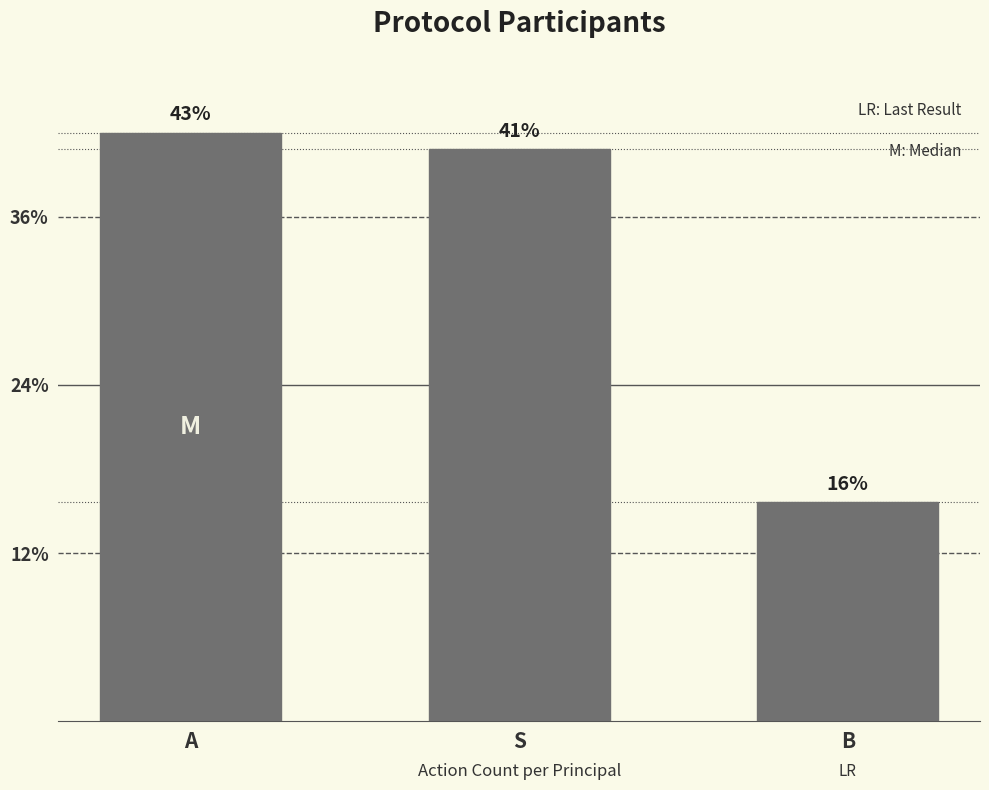

True or false: the data shows 15 at A.

False